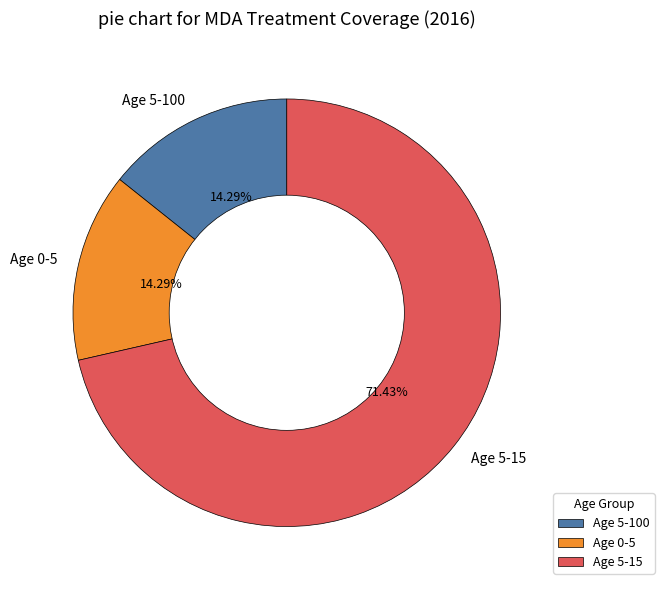

Between Age 5-15 and Age 5-100, which is larger?

Age 5-15